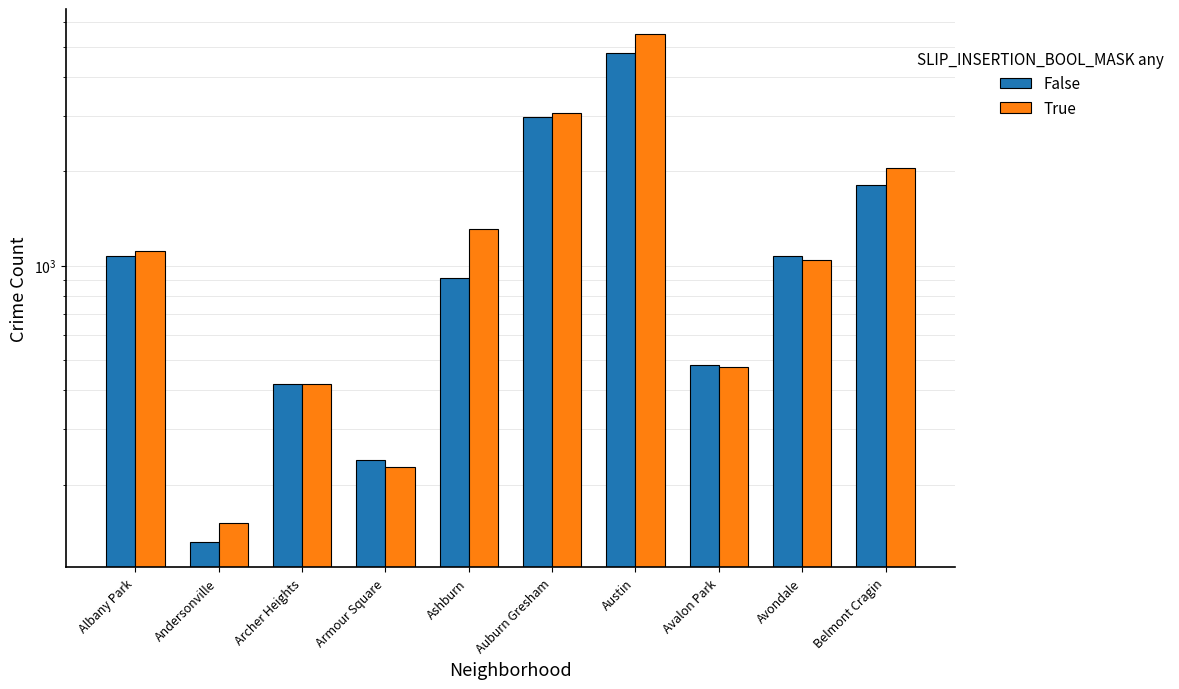

How many groups of bars are there?

10